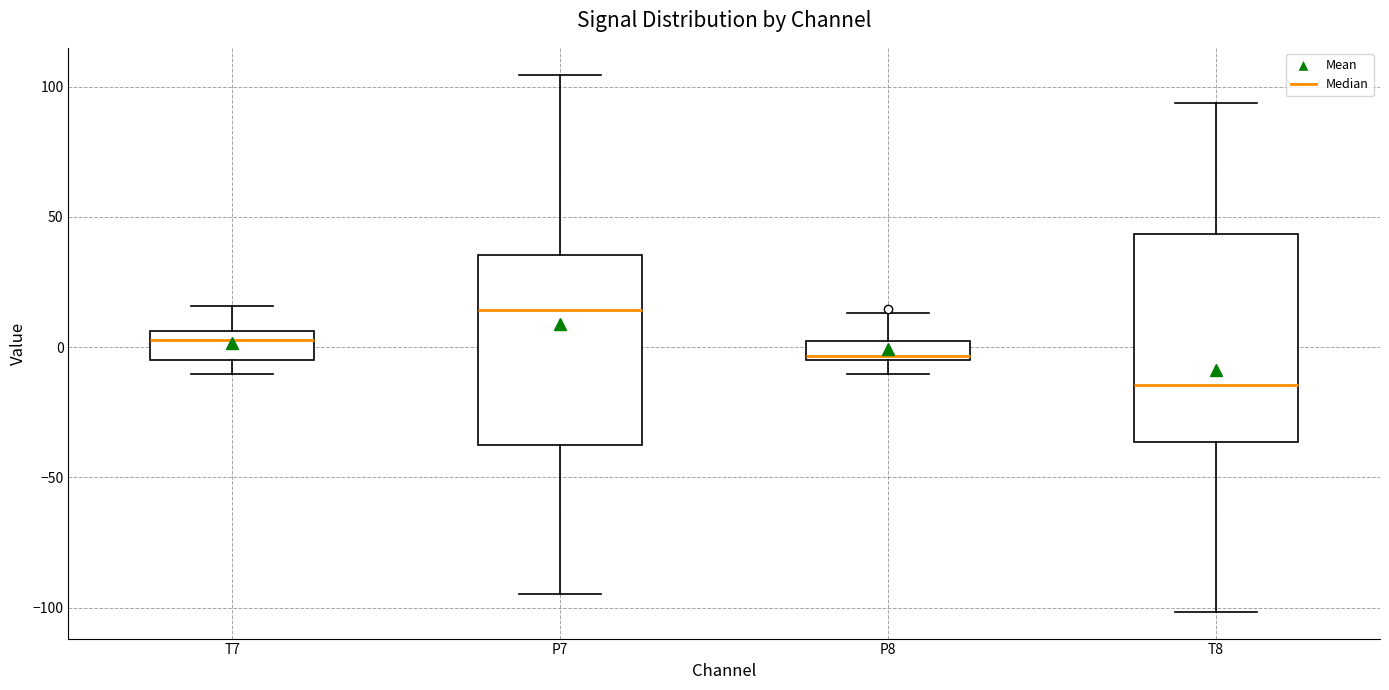

Where does the lower whisker of the box for P7 end on the y-axis? The values are not printed on the chart, so give them approximately, as read against the axis.

-95